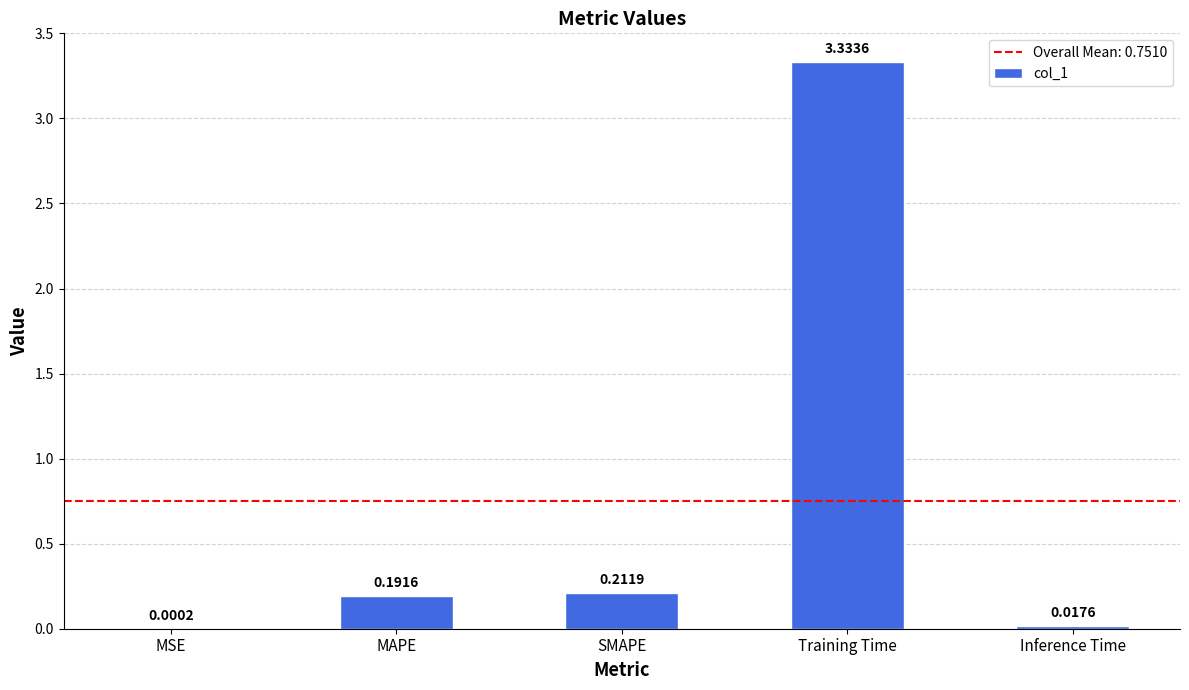

What is the change in value from MSE to SMAPE?

+0.2